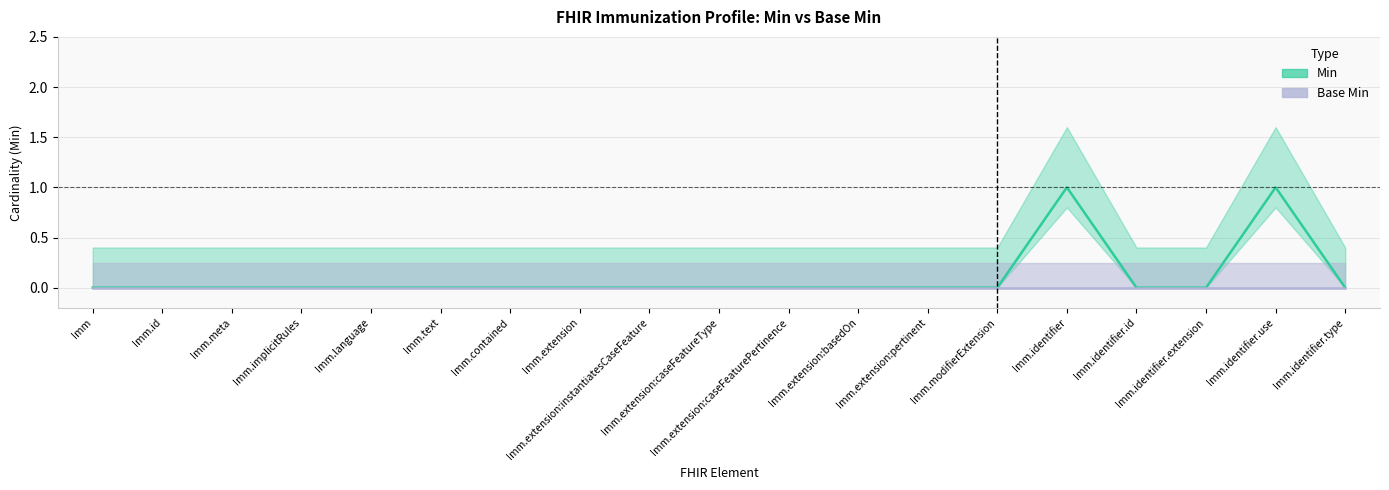

How many values are between 0 and 1?

19